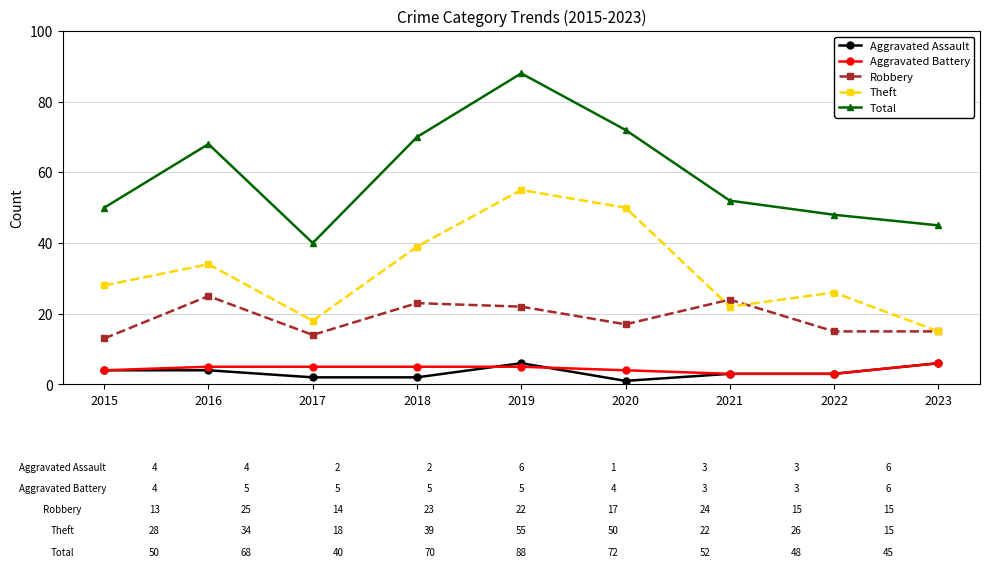

True or false: Aggravated Battery and Total intersect in this chart.

False